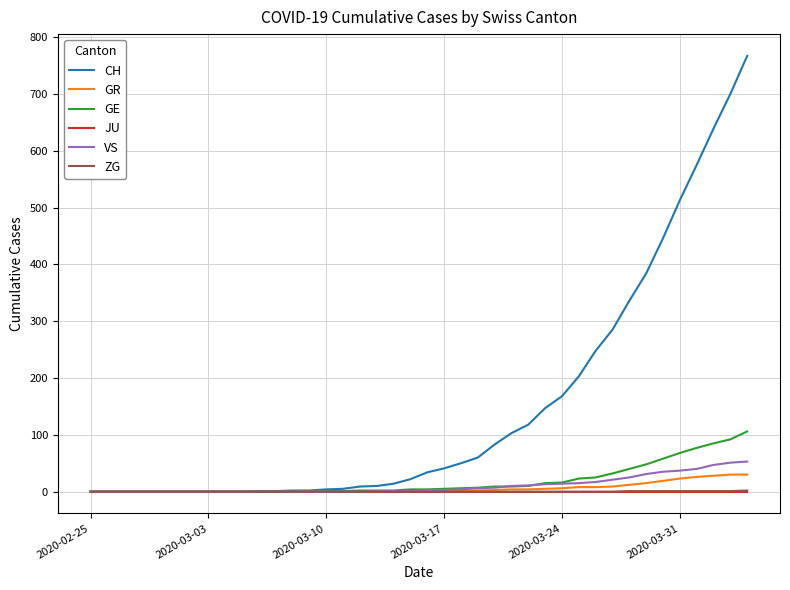

Which series has the largest total across all categories?

CH